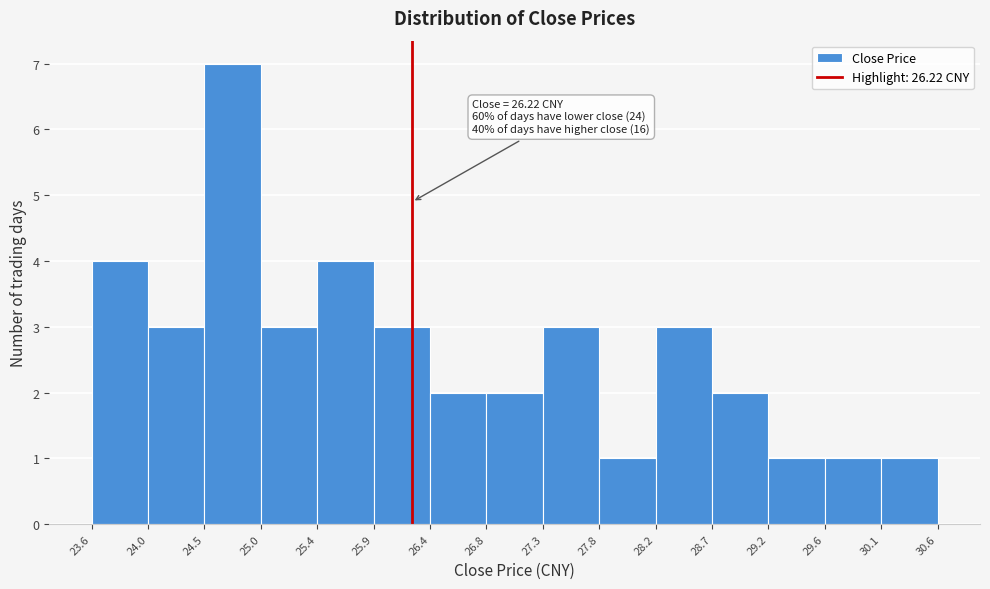

Over which range of the x-axis is the bar tallest?

24.5 to 25.0